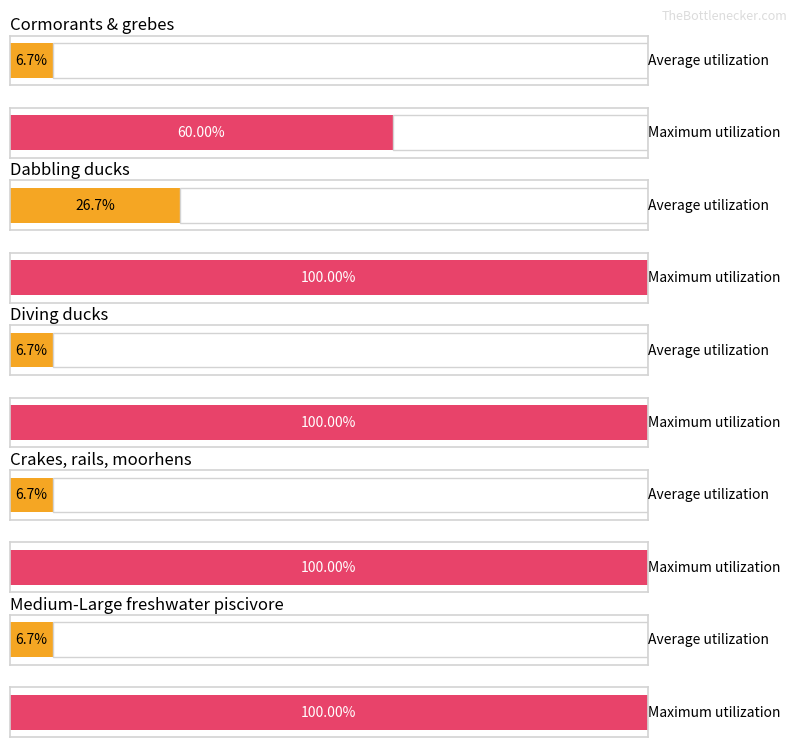

What is the average value of the Average utilization series?

10.7